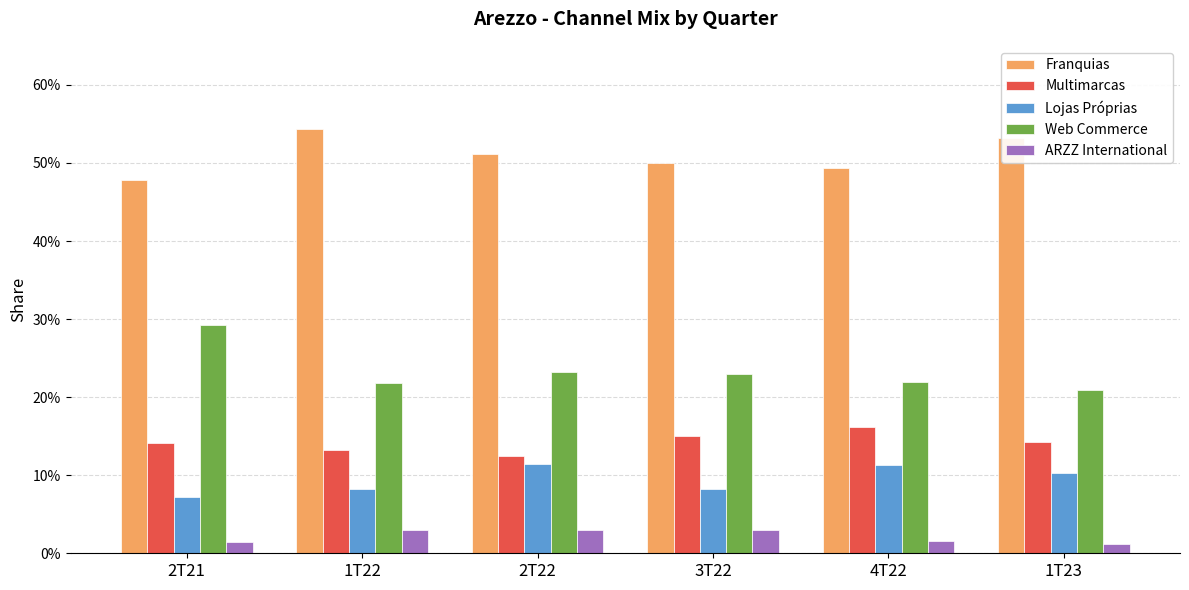

What is the total value across all series at 4T22?

1.0